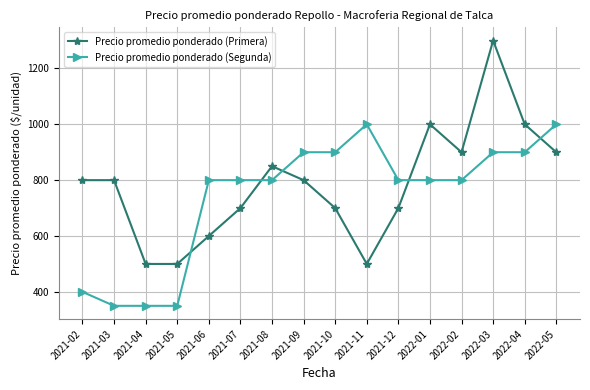

Rank the series by their maximum value, from lowest to highest.

Precio promedio ponderado (Segunda), Precio promedio ponderado (Primera)